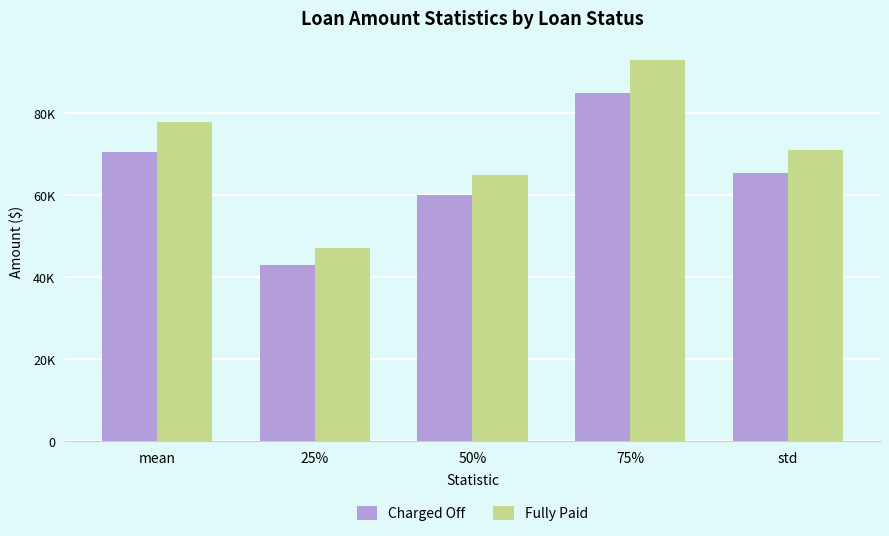

At how many categories does at least one series exceed 56337?

4